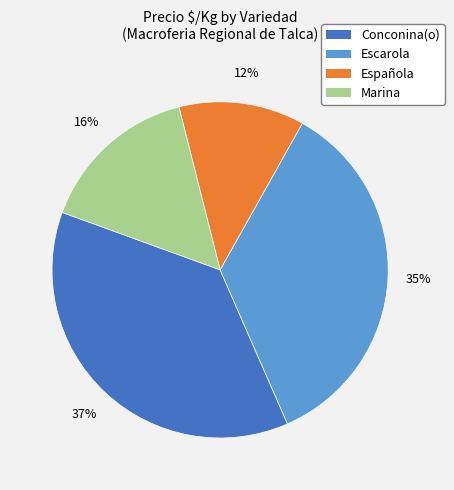

To the nearest percent, what is the average slice percentage?

25%